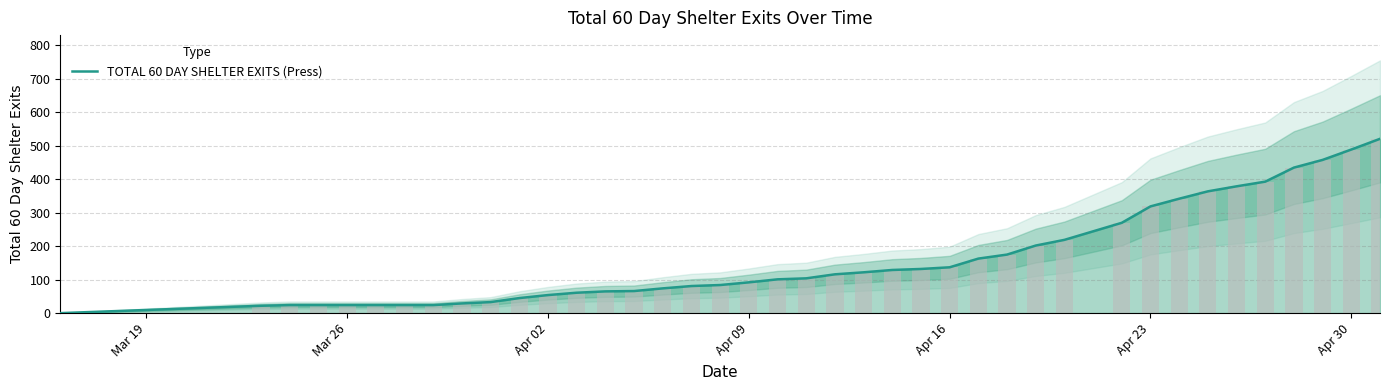

True or false: the data shows 506 at 32.

False